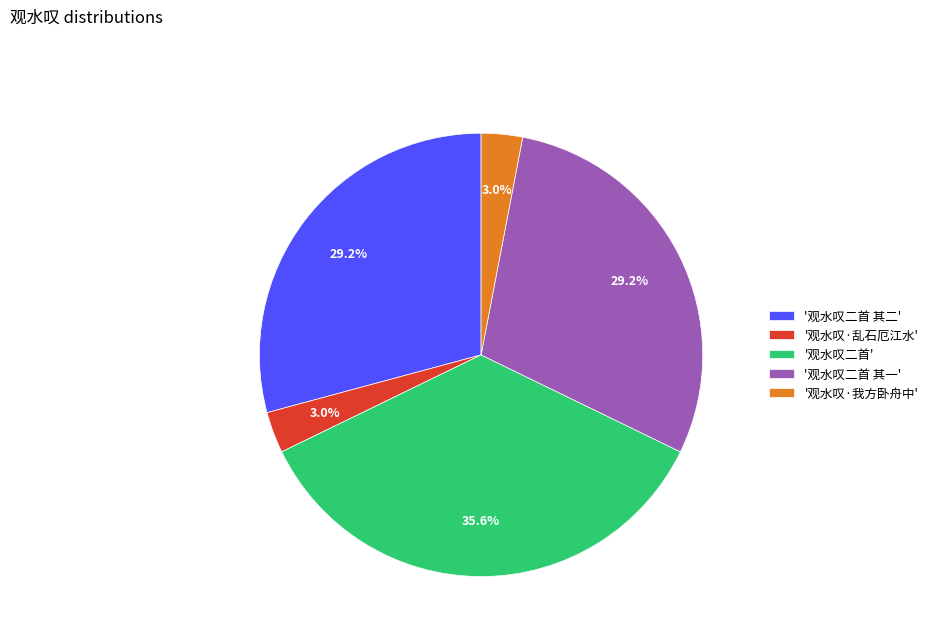

Which has a higher value, '观水叹·乱石厄江水' or '观水叹二首 其一'?

'观水叹二首 其一'